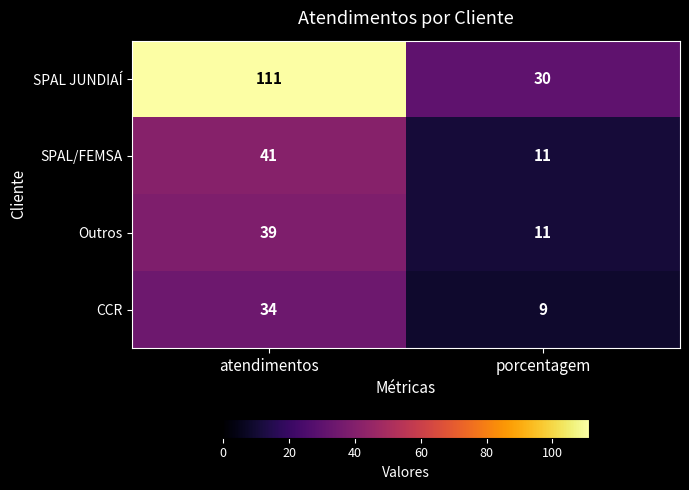

True or false: CCR has a value of 45 at atendimentos.

False